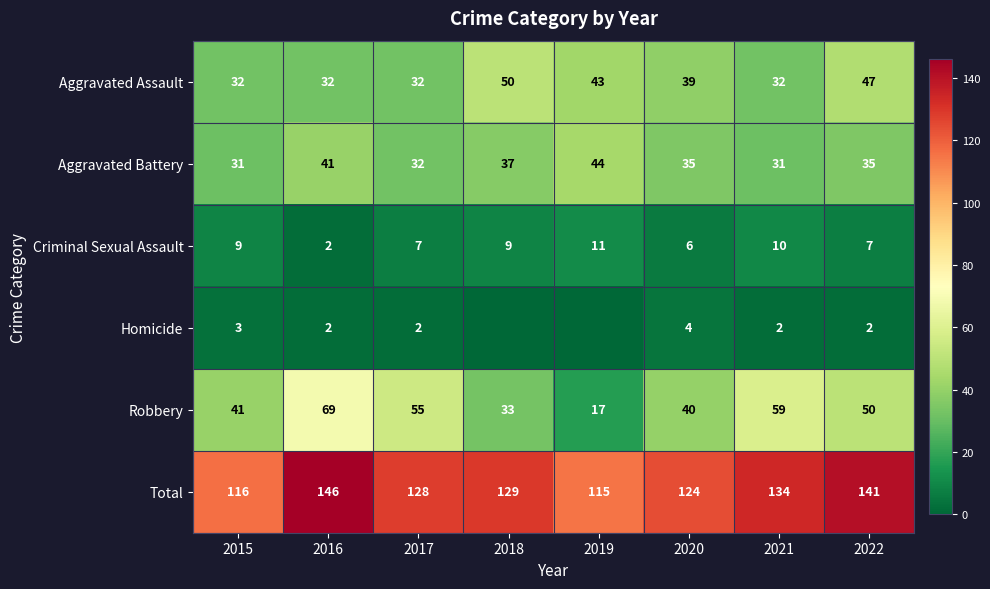

What is the difference between the Total values at 2020 and 2021?

10